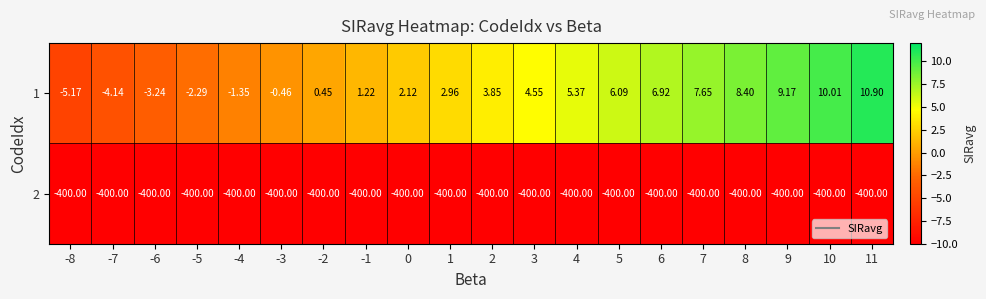

Which category has the lowest value across all series?

-8